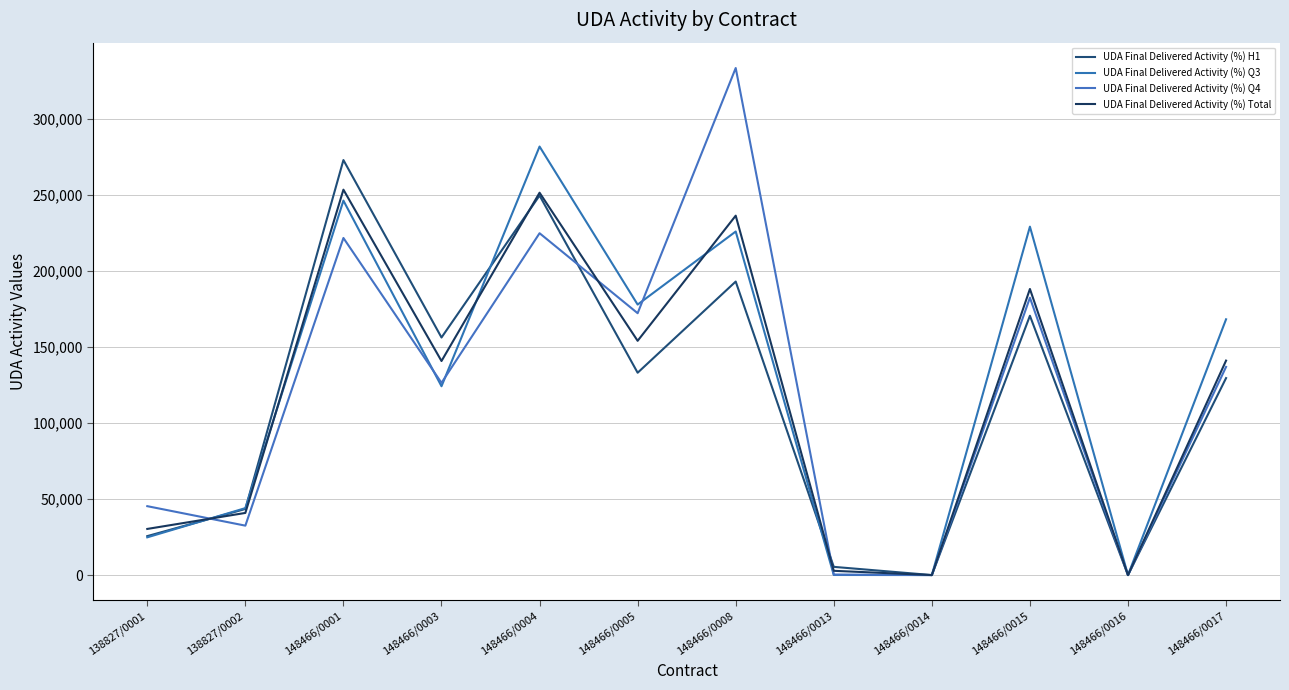

What is the greatest value displayed?

333200